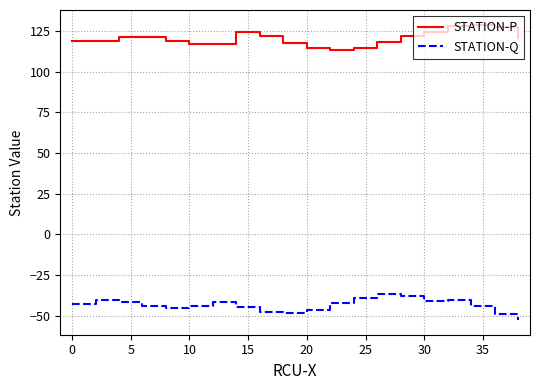

Rank the series by their maximum value, from highest to lowest.

STATION-P, STATION-Q